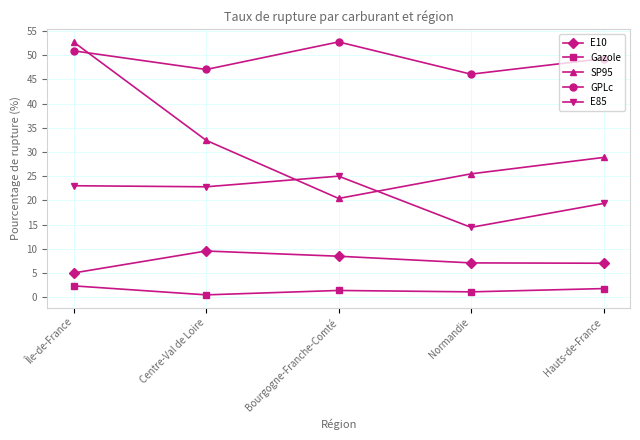

How many data points in GPLc are above 49?

3